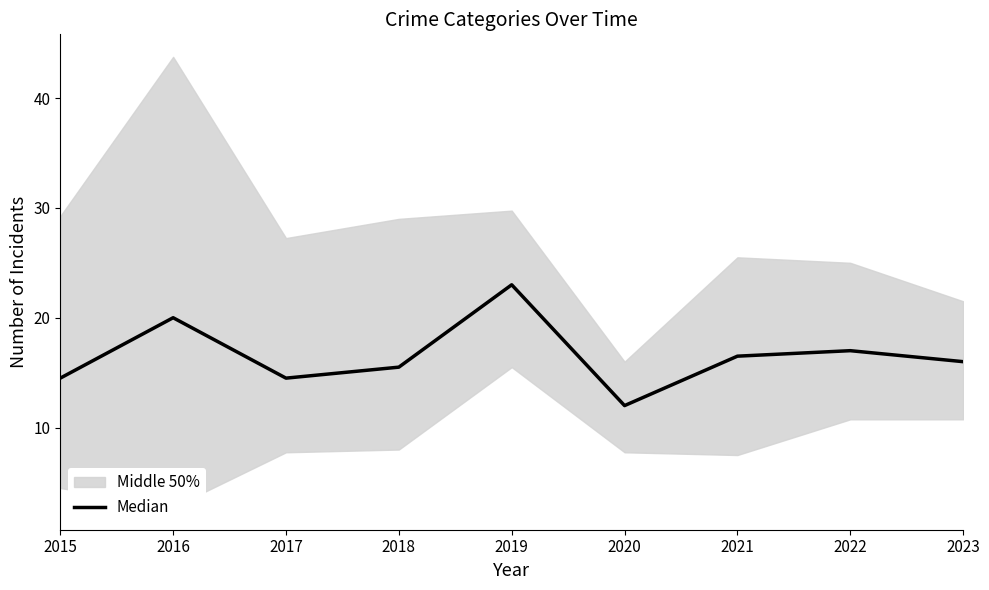

Reading right to left, transcribe all the data shown in this chart.

2023=16.0	2022=17.0	2021=16.5	2020=12.0	2019=23.0	2018=15.5	2017=14.5	2016=20.0	2015=14.5